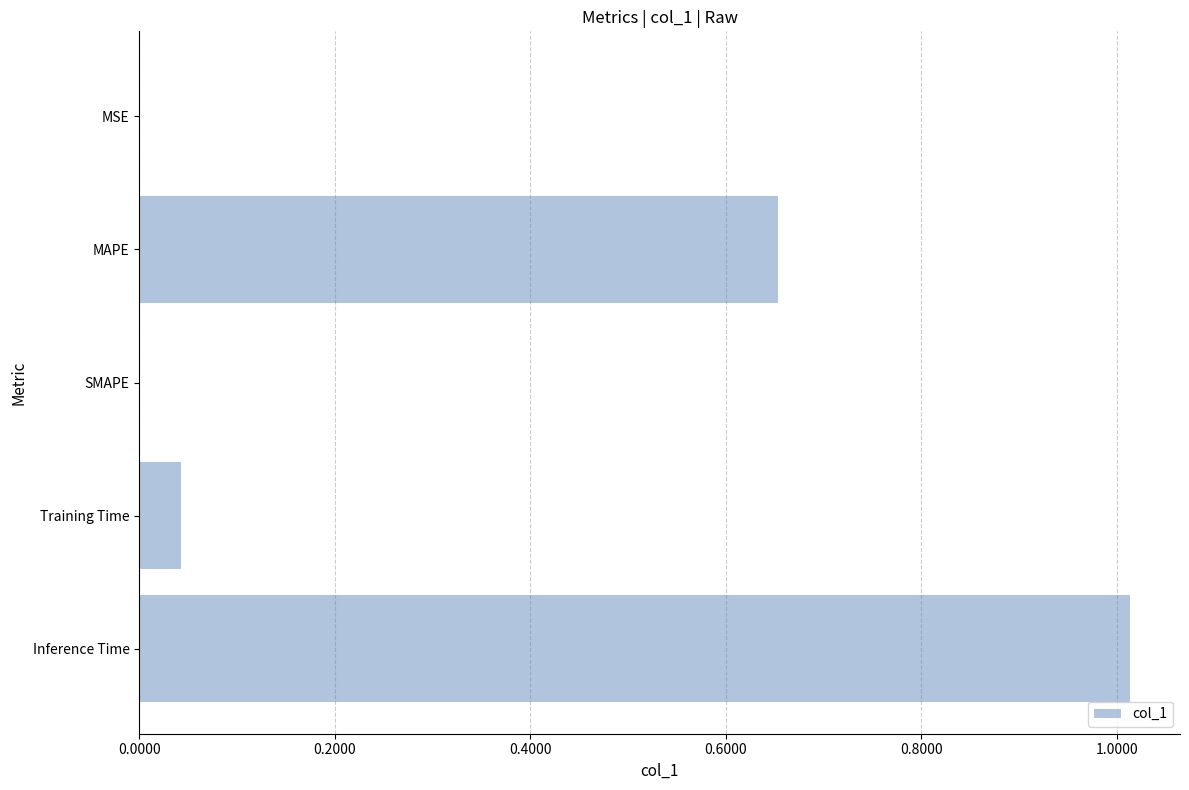

Between Inference Time and MAPE, which is larger?

Inference Time